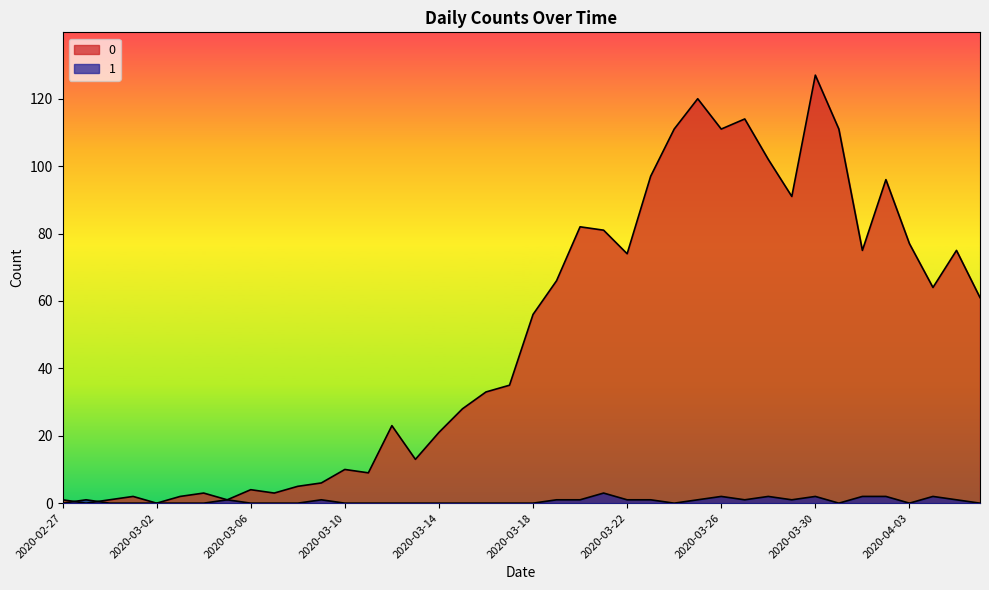

What is the sum of all 0 values?

1991